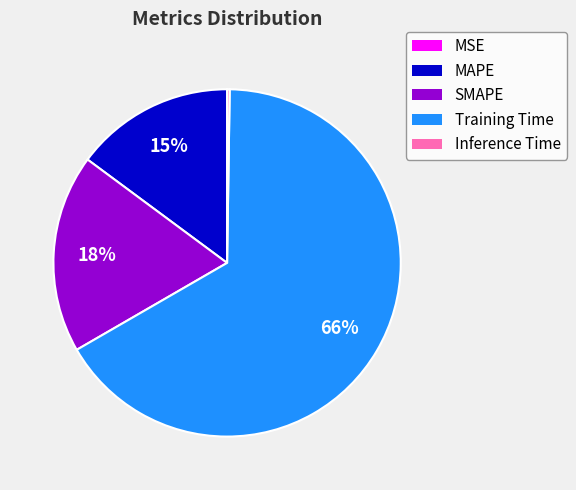

Is Training Time the majority of the pie?

Yes